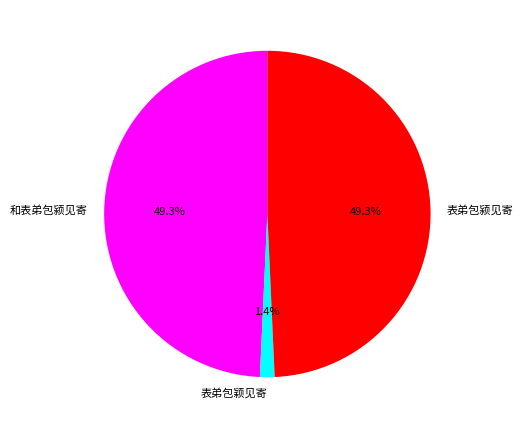

How many slices are in this pie chart?

3